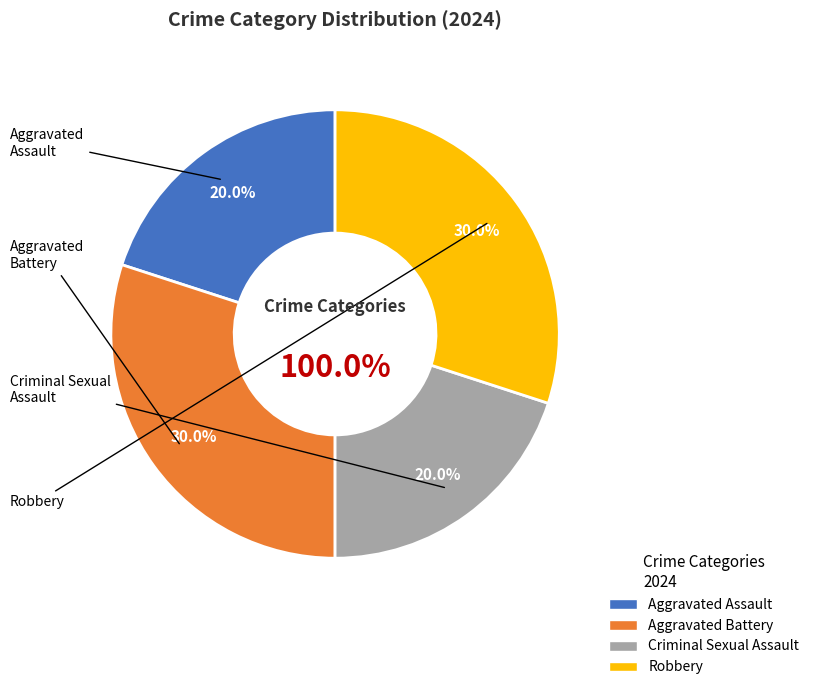

Is it true that Aggravated Assault is 5% of the pie?

False